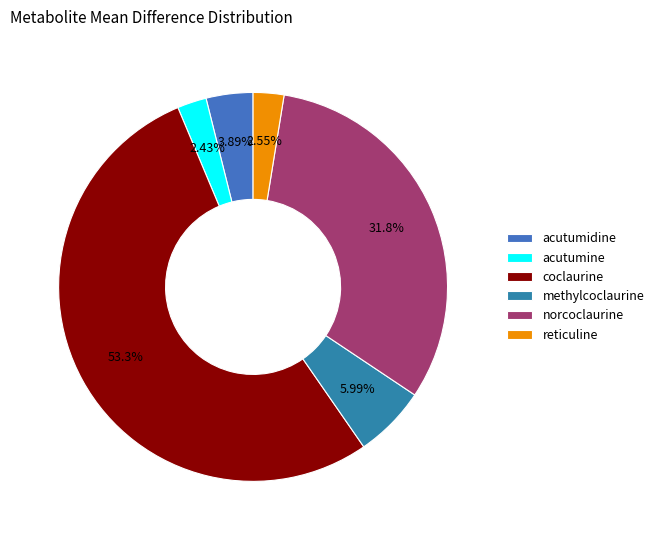

Is it true that reticuline is 17% of the pie?

False